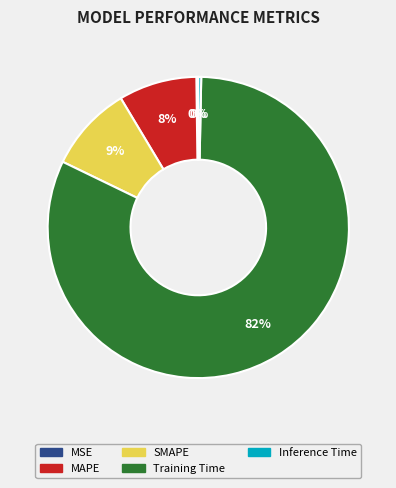

To the nearest percent, what is the average slice percentage?

20%